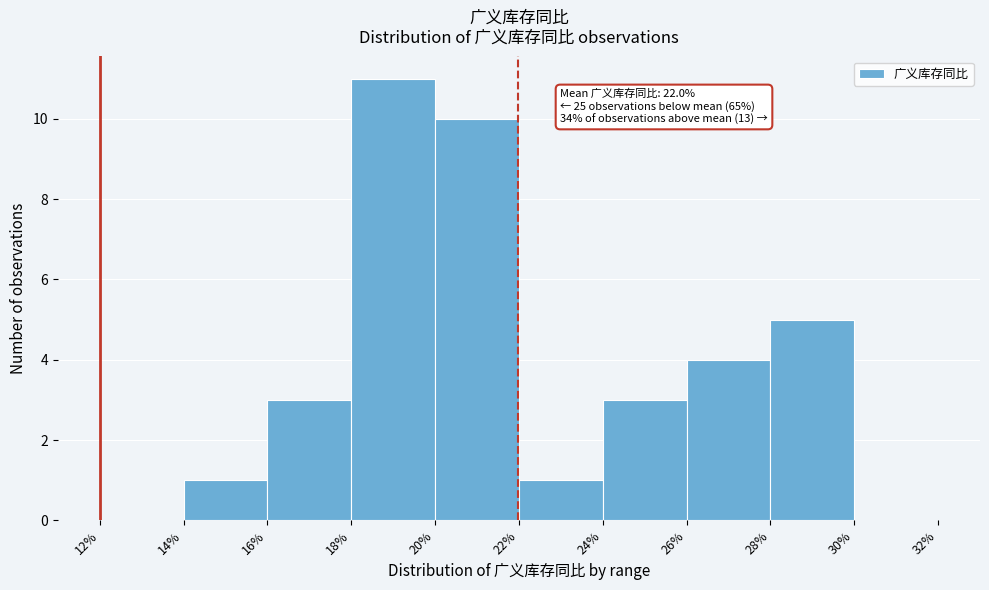

Which range on the x-axis has the tallest bar?

18% to 20%